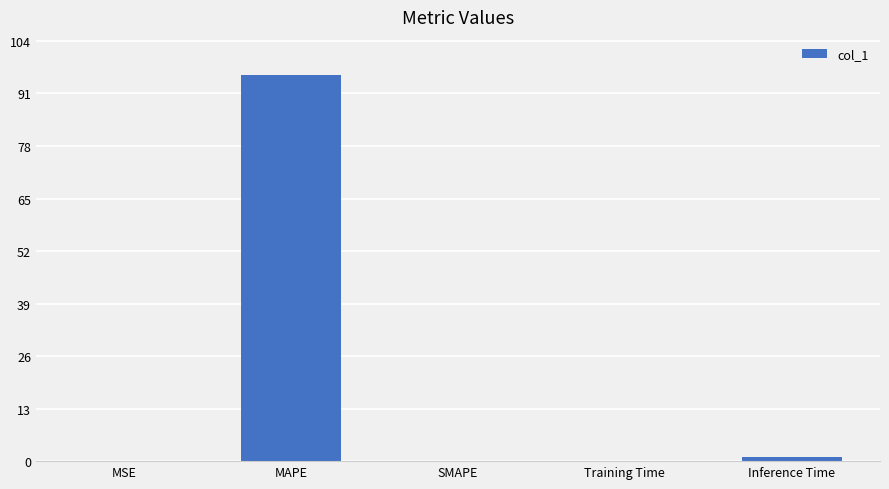

What is the sum of all values?

96.7